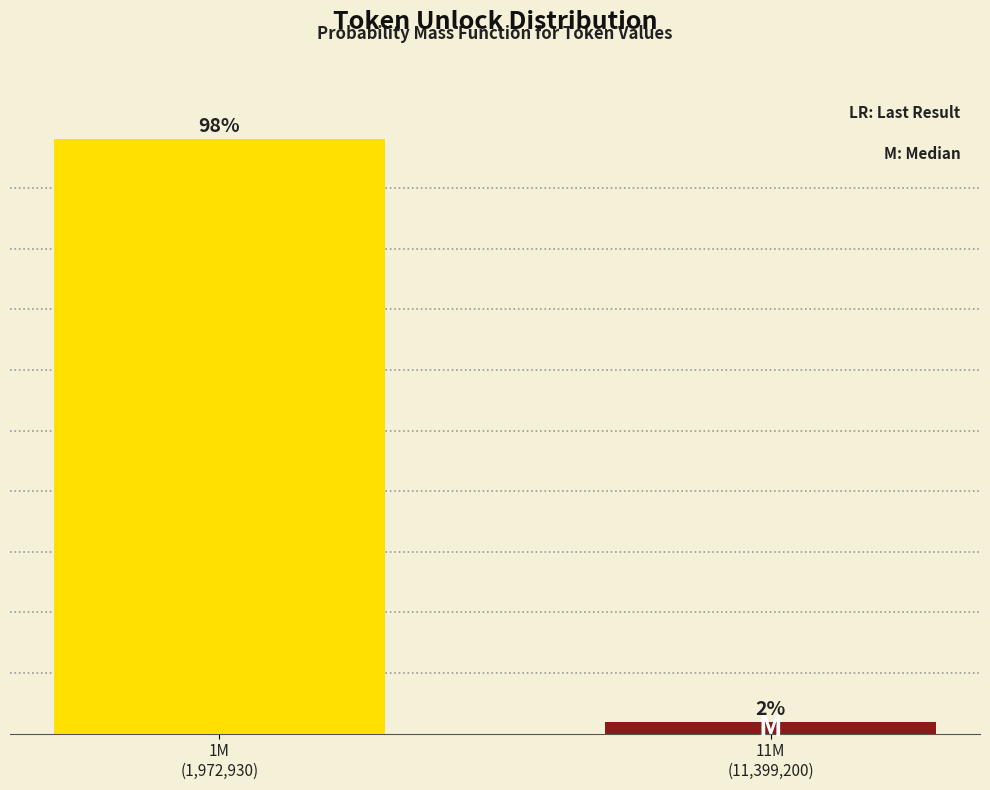

What is the average value?

50.0